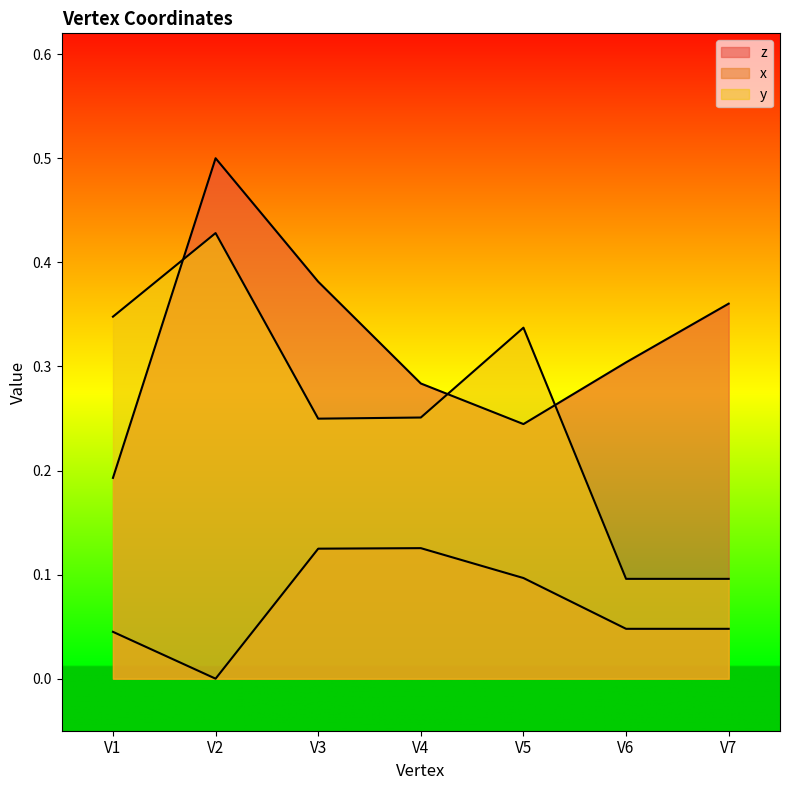

What is the sum of the z values at V5 and V7?

0.6